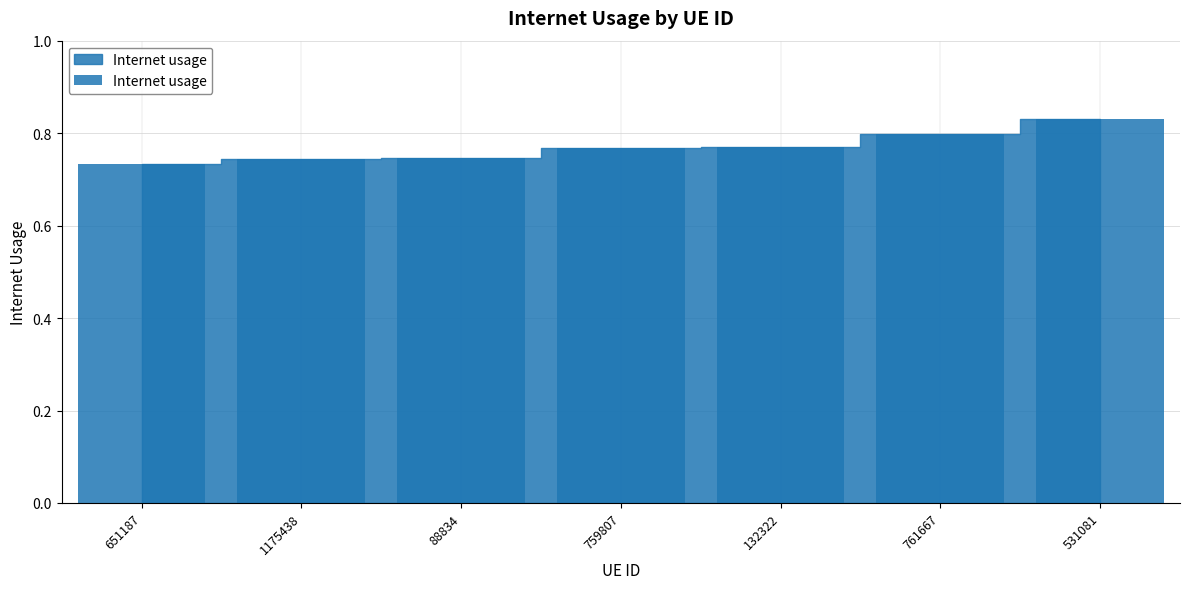

What is the label of the 3rd bar from the left?

88834